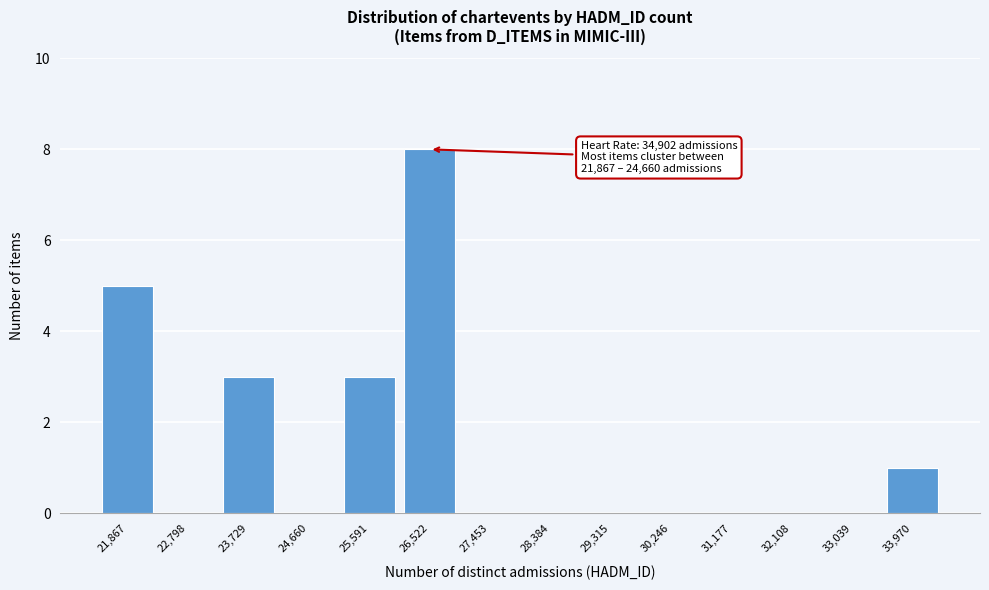

Reading left to right, what are all the values shown in this chart?

21,867=5	22,798=0	23,729=3	24,660=0	25,591=3	26,522=8	27,453=0	28,384=0	29,315=0	30,246=0	31,177=0	32,108=0	33,039=0	33,970=1